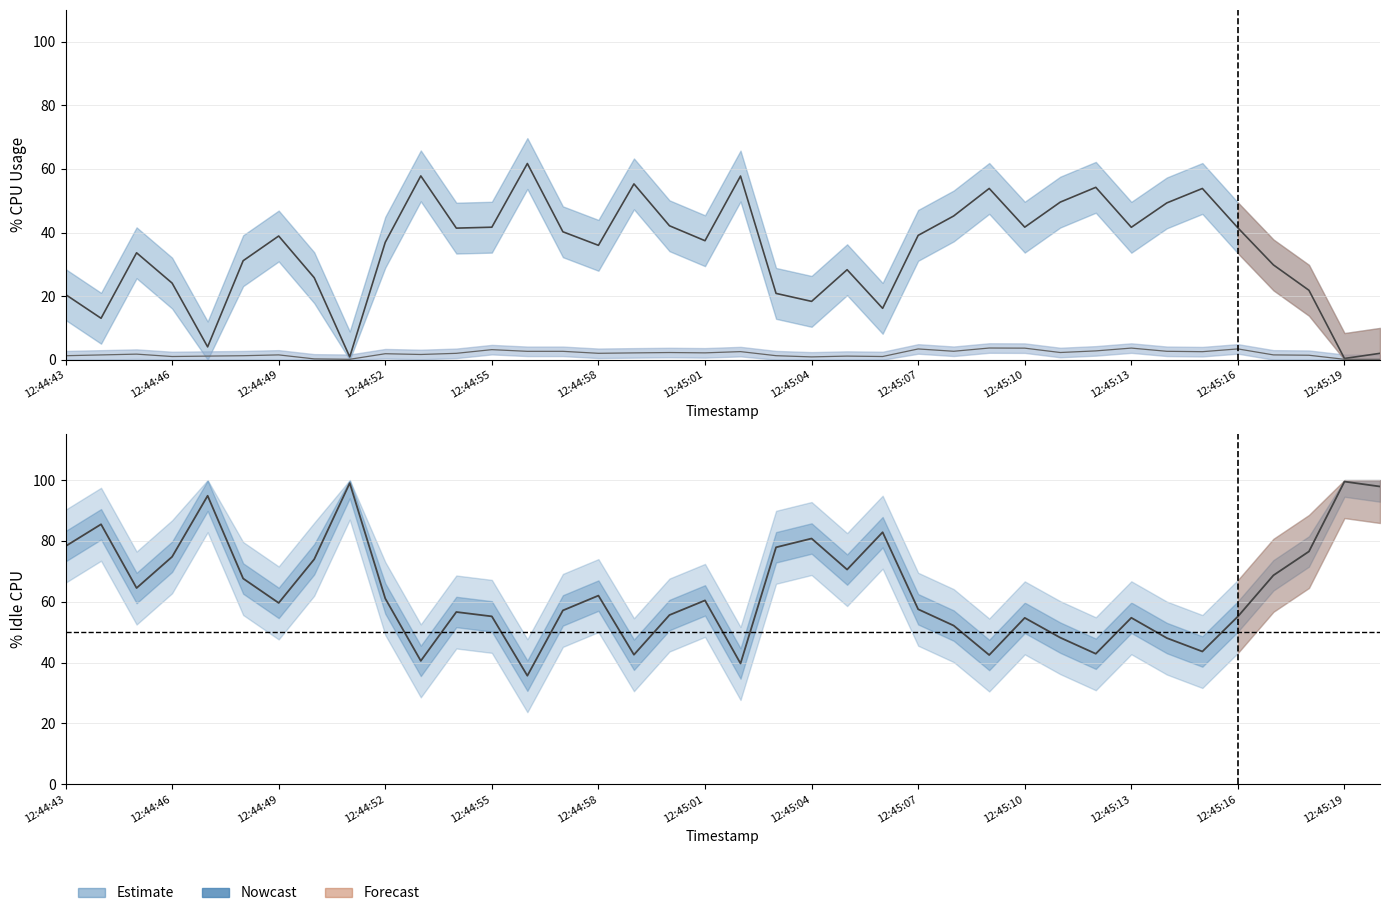

True or false: %system has more than 1 interior local peaks.

True